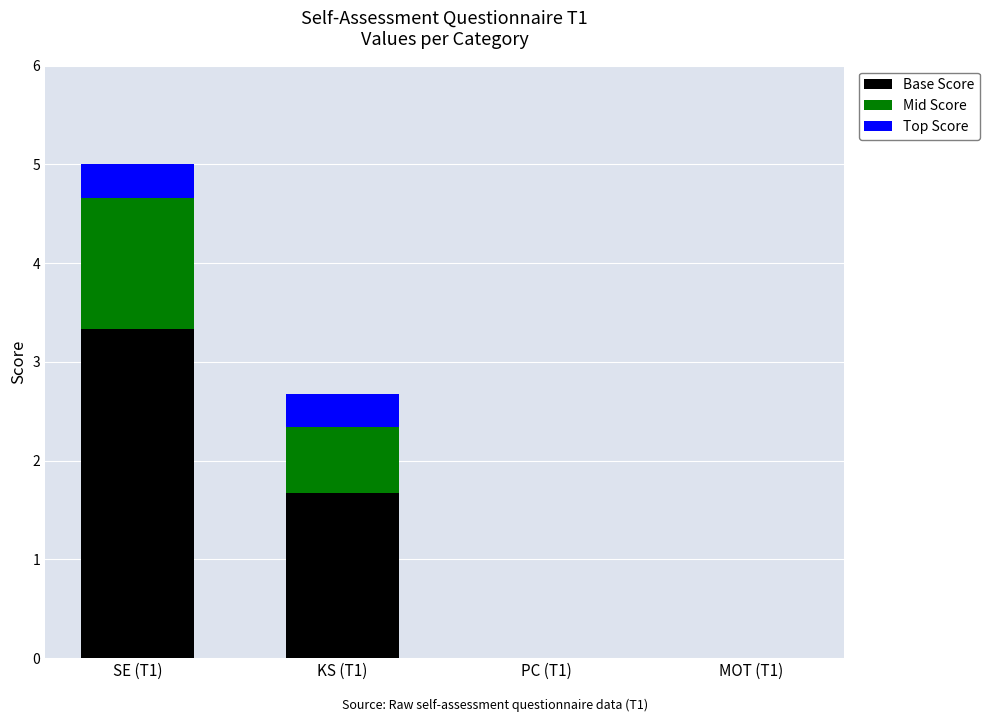

The Base Score series shows 0.0 at PC (T1). True or false?

True